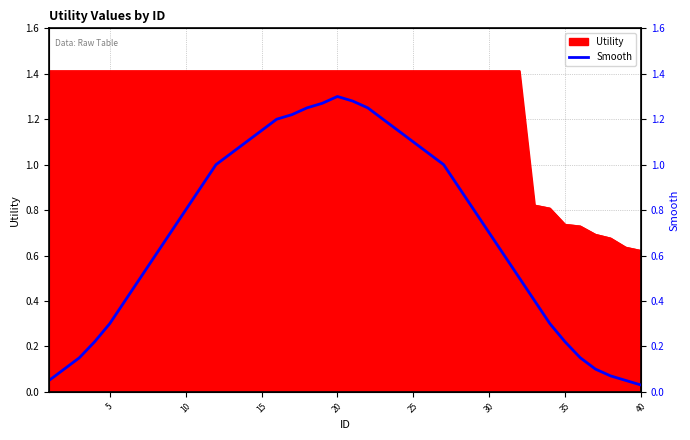

What is the maximum value for Utility?

1.4